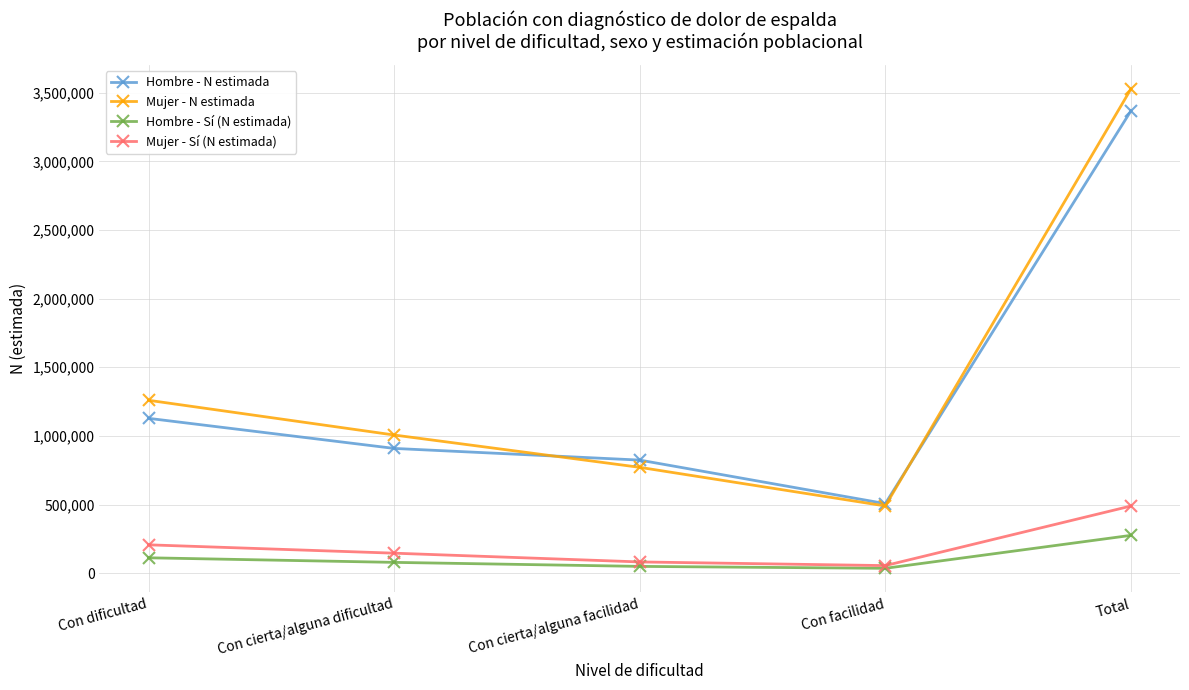

Where is Hombre - Sí (N estimada) nearest to the value 155314?

Con dificultad